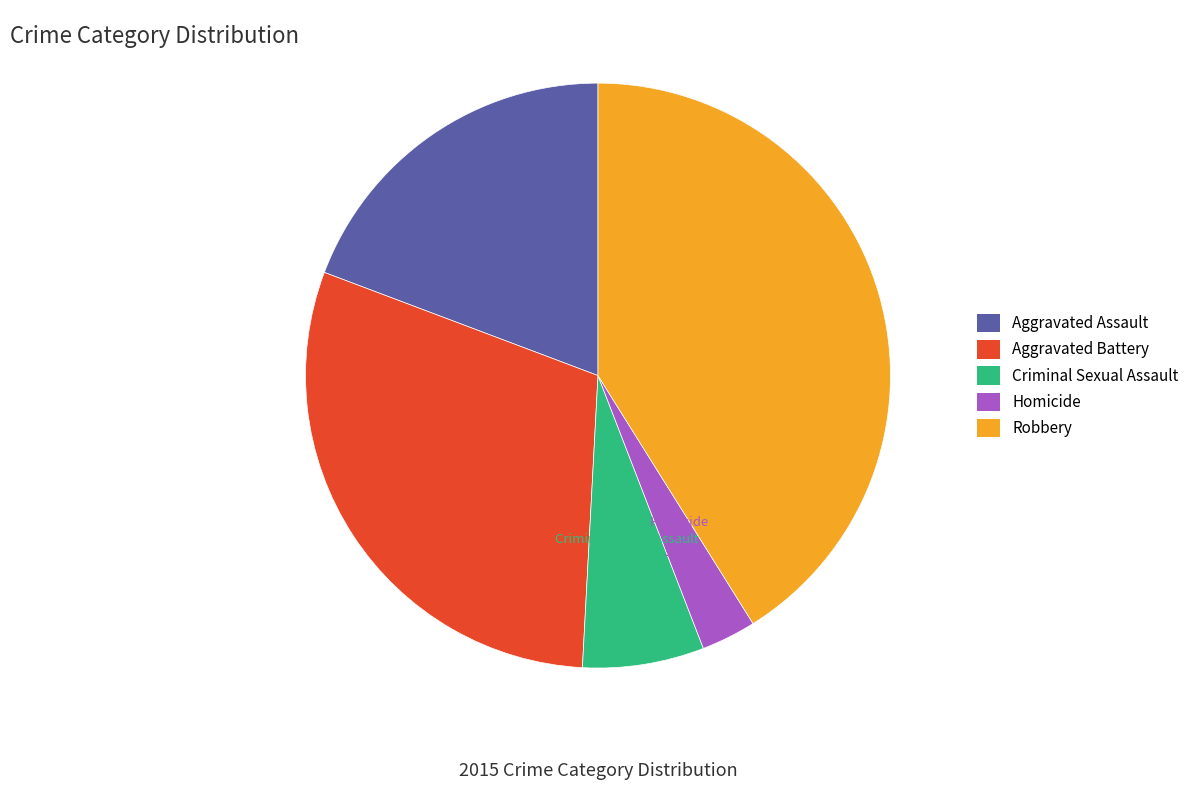

Which slice is the largest?

Robbery